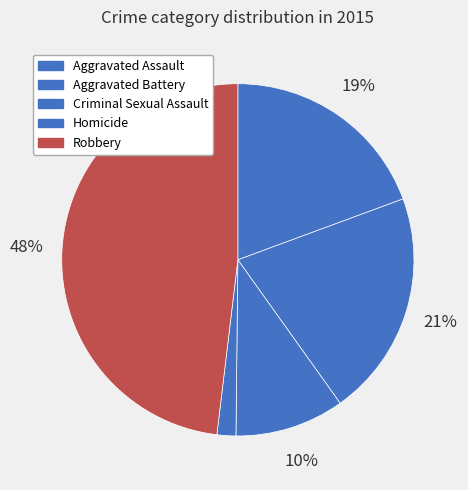

What is the smallest slice in the pie chart?

Homicide